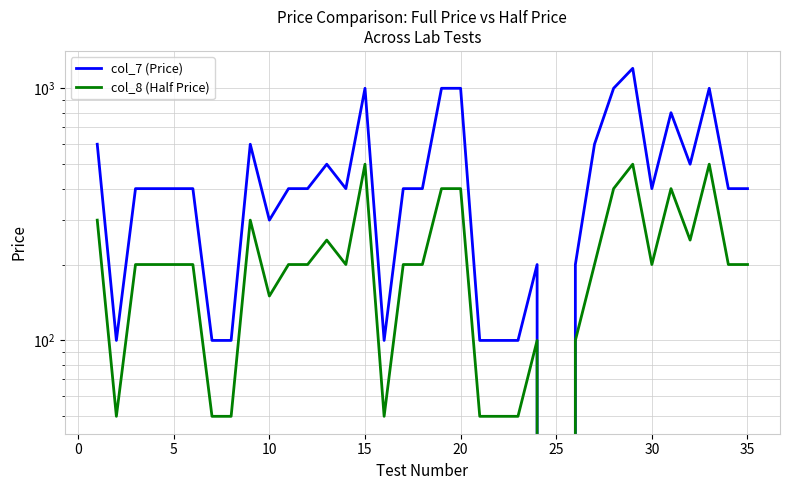

What is the value of the col_8 (Half Price) point at the 30th from the left?

200